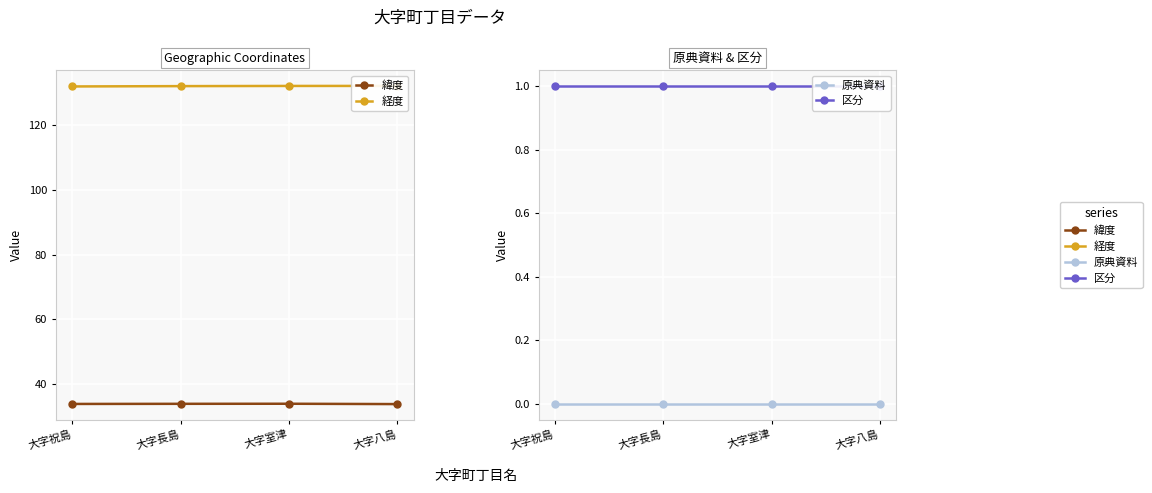

Reading left to right, what are all the values shown in this chart?

緯度: 大字祝島=33.8	大字長島=33.8	大字室津=33.8	大字八島=33.7
経度: 大字祝島=132.0	大字長島=132.1	大字室津=132.1	大字八島=132.1
原典資料: 大字祝島=0.0	大字長島=0.0	大字室津=0.0	大字八島=0.0
区分: 大字祝島=1.0	大字長島=1.0	大字室津=1.0	大字八島=1.0